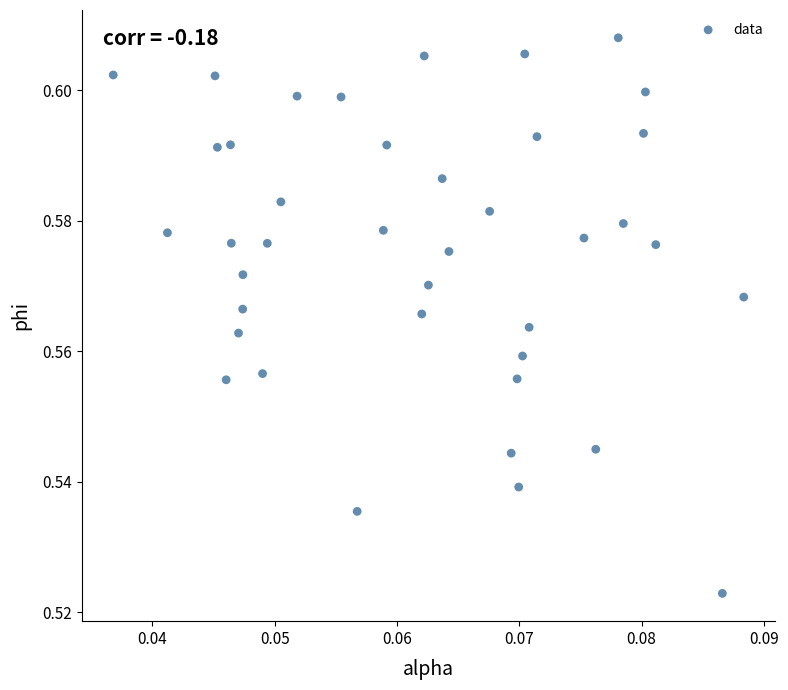

How many points are shown in the scatter plot?

40